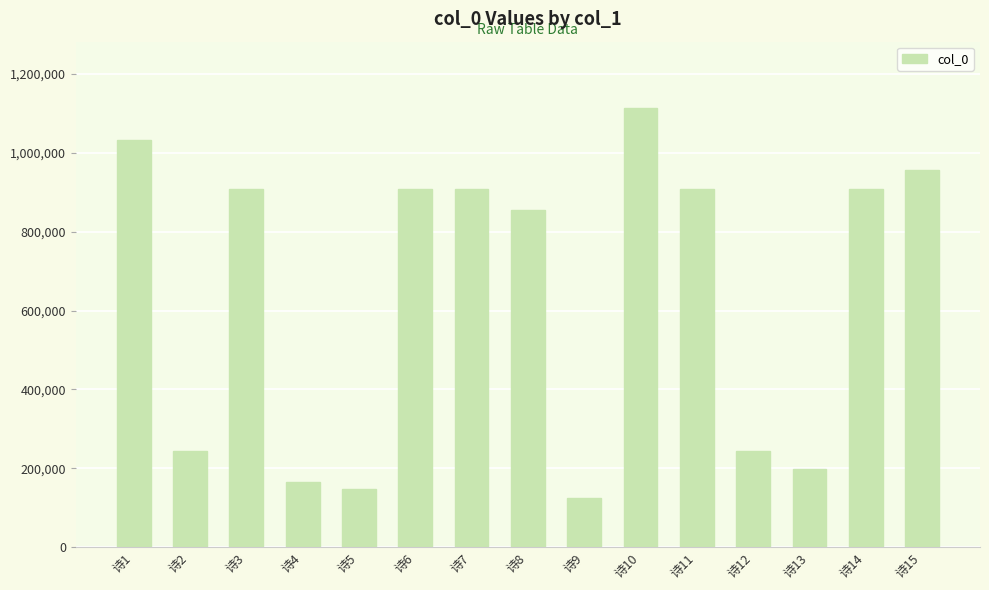

The chart shows a value of 1033328 at 诗1. True or false?

True